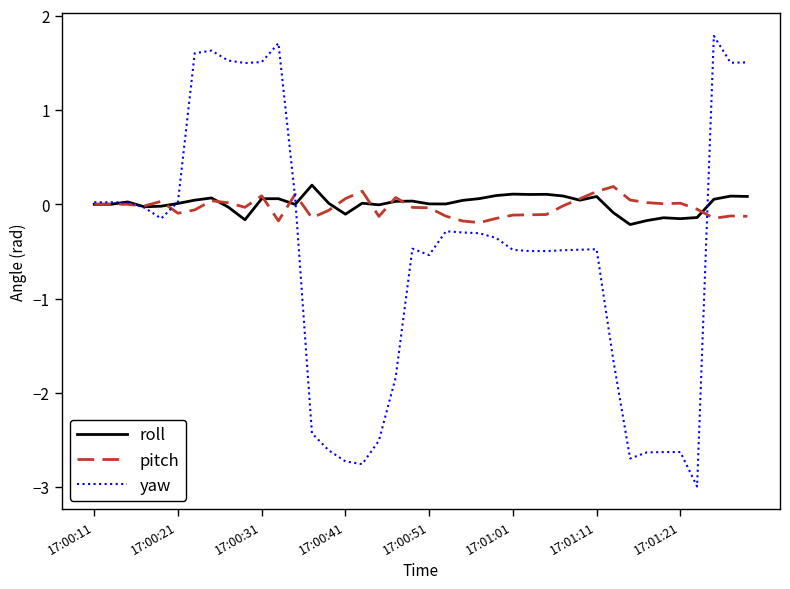

What is the greatest value displayed?

1.8